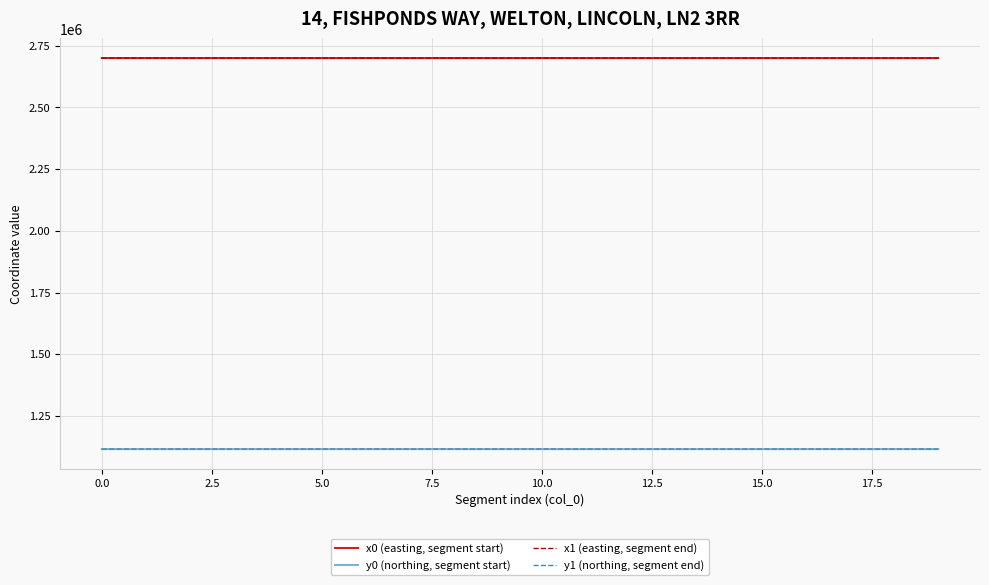

What are all the series names shown in the legend?

x0 (easting, segment start), y0 (northing, segment start), x1 (easting, segment end), y1 (northing, segment end)